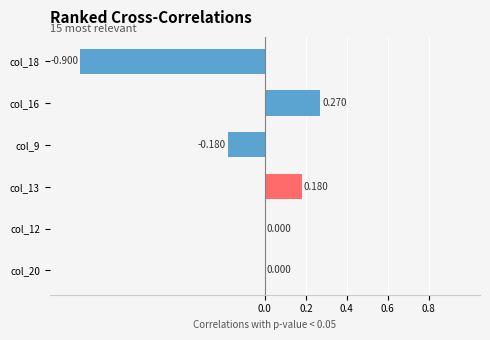

Are the bars grouped side by side (vs. stacked)?

No